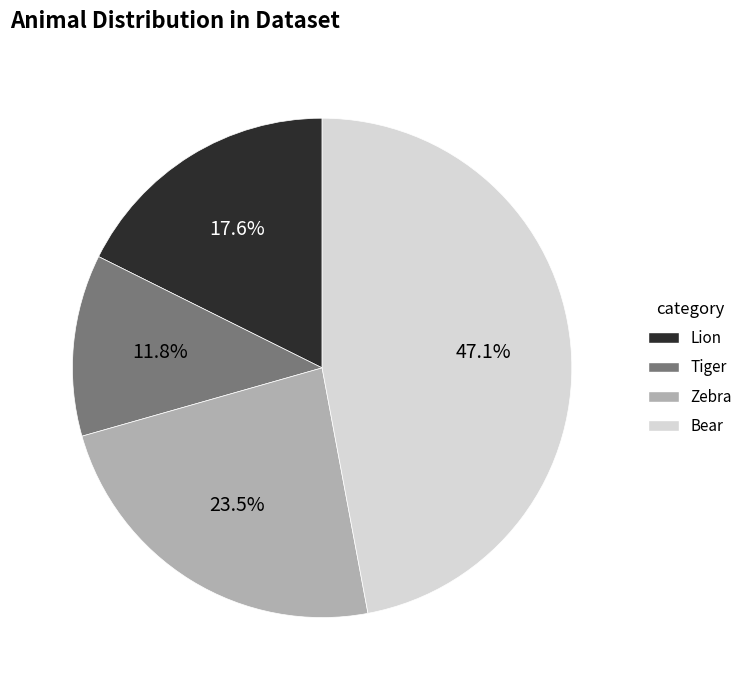

Approximately how many times larger is the value at Zebra compared to Tiger?

2.0